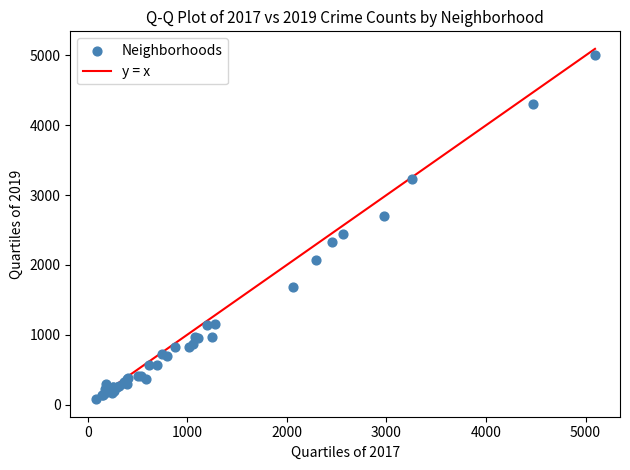

What Y value in the scatter plot is closest to 2542?

2441